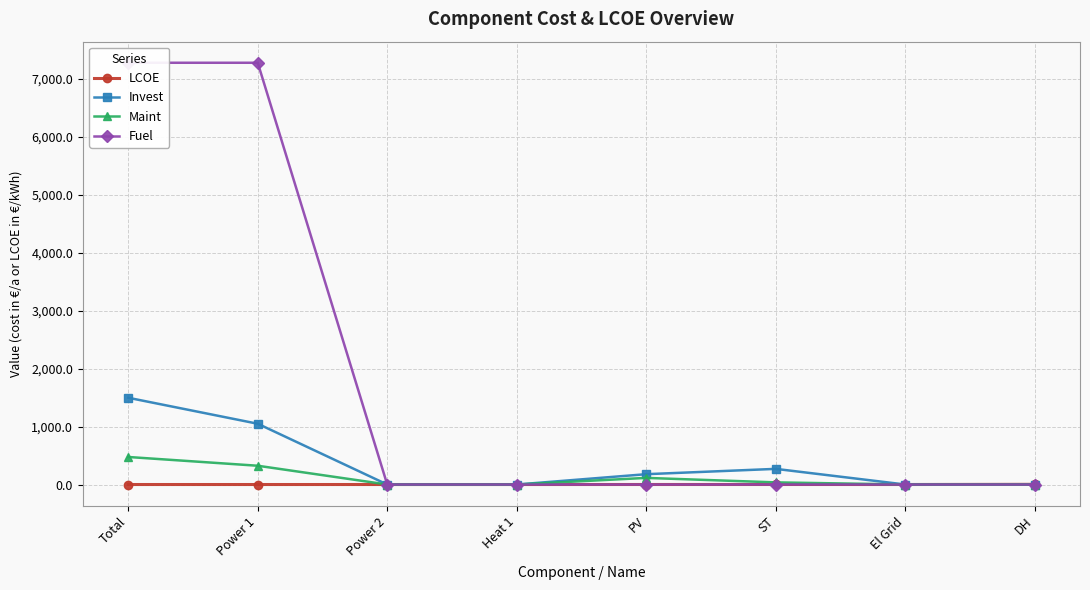

What position from the right is Total?

8